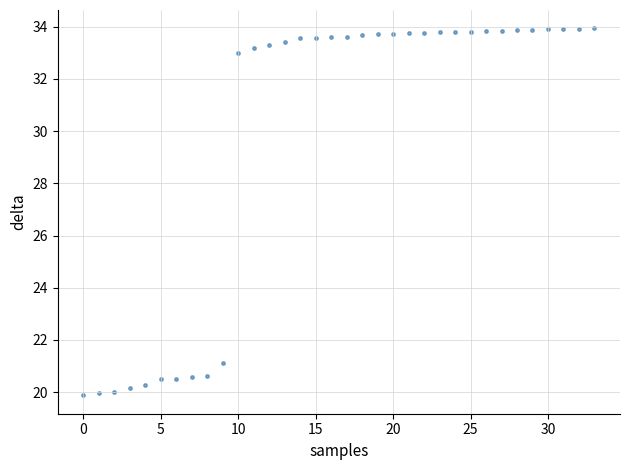

What is the range of Y values (max minus min)?

14.1